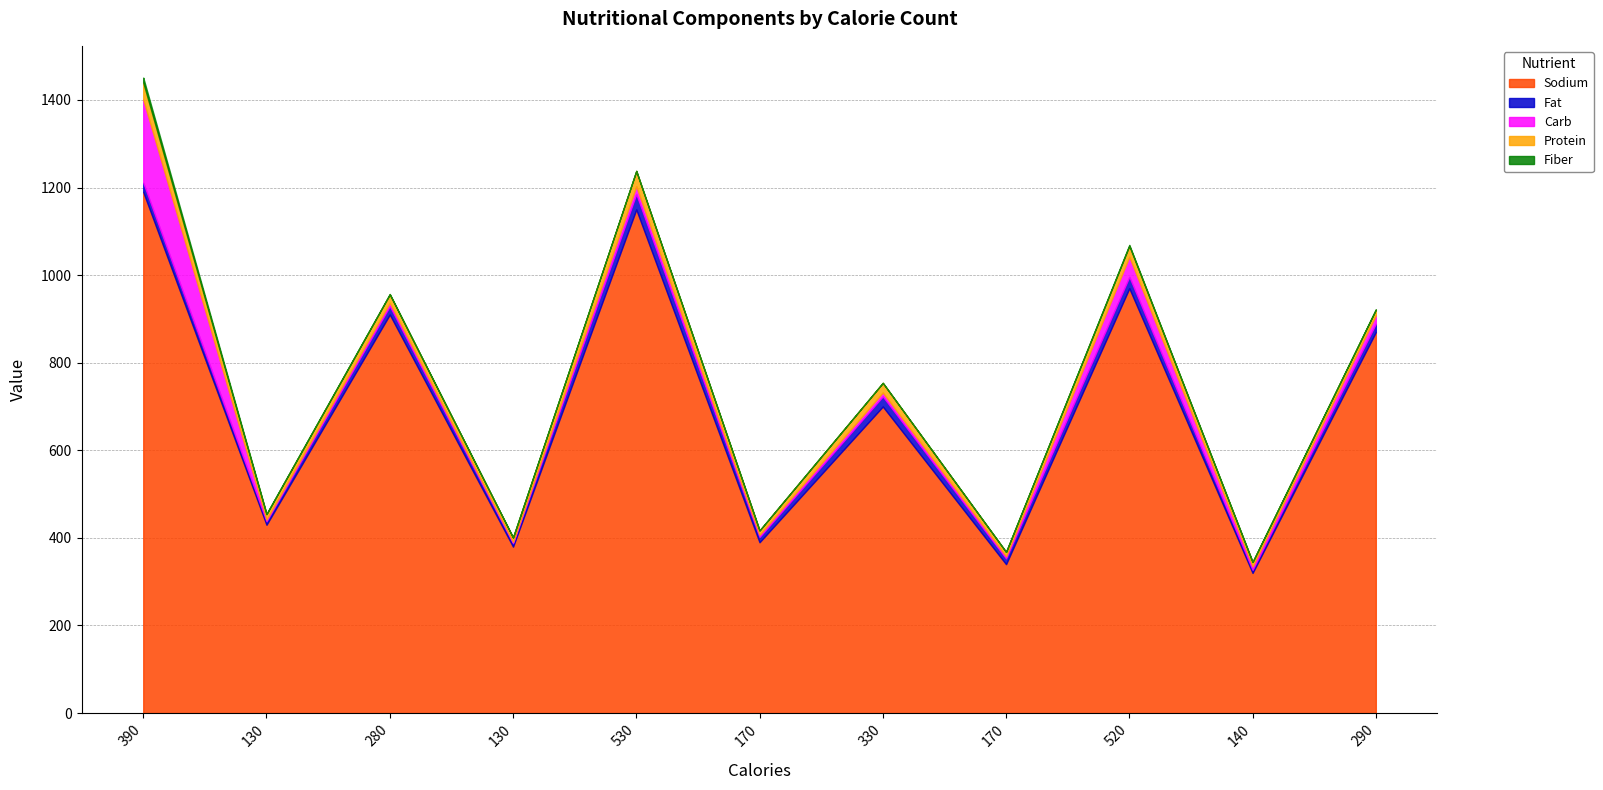

How many values in the Fiber series exceed 0?

5